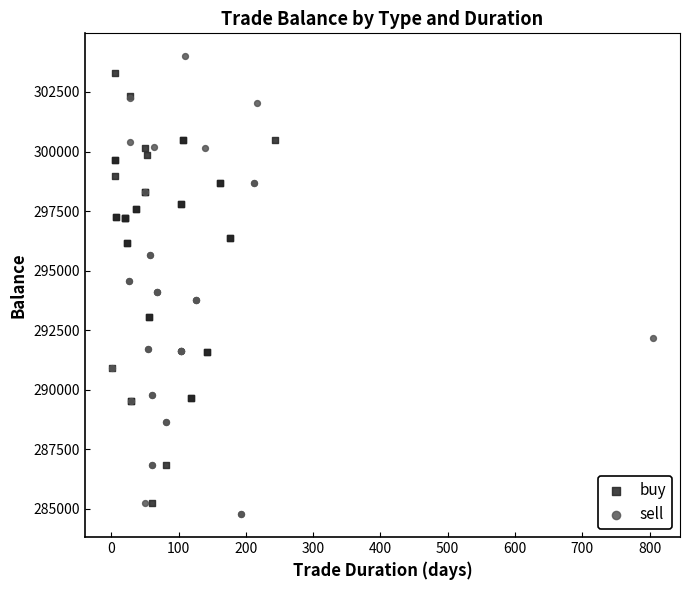

Which series has the largest Y range (max minus min)?

sell